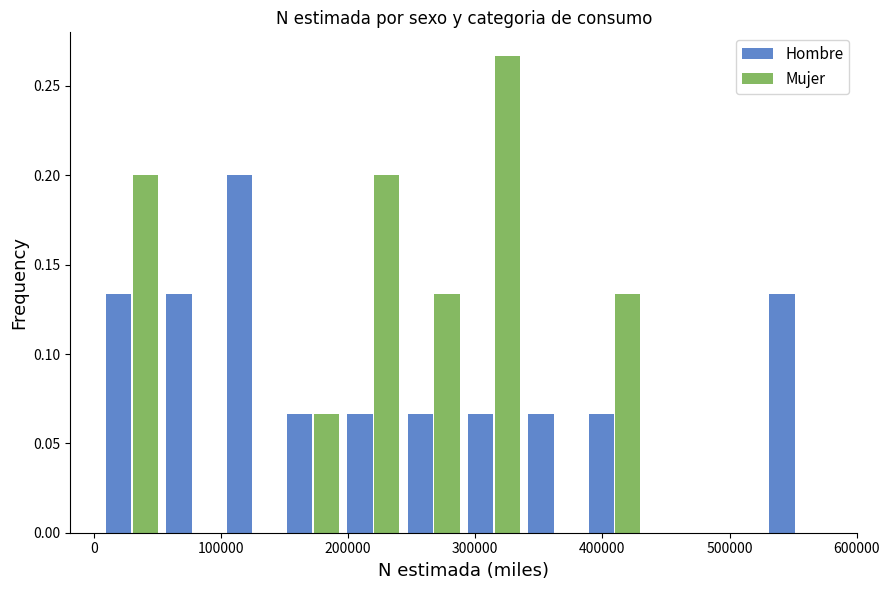

Reading left to right, list every range on the x-axis with the height of the bar of each series over it. Neither the bar edges nor the heights are printed on the chart, so give them approximately, as read against the axes.

10000 to 50000: Hombre=0.135	Mujer=0.200
50000 to 100000: Hombre=0.135	Mujer=0
100000 to 150000: Hombre=0.200	Mujer=0
150000 to 200000: Hombre=0.065	Mujer=0.065
200000 to 240000: Hombre=0.065	Mujer=0.200
240000 to 290000: Hombre=0.065	Mujer=0.135
290000 to 340000: Hombre=0.065	Mujer=0.265
340000 to 390000: Hombre=0.065	Mujer=0
390000 to 430000: Hombre=0.065	Mujer=0.135
430000 to 480000: Hombre=0	Mujer=0
480000 to 530000: Hombre=0	Mujer=0
530000 to 580000: Hombre=0.135	Mujer=0